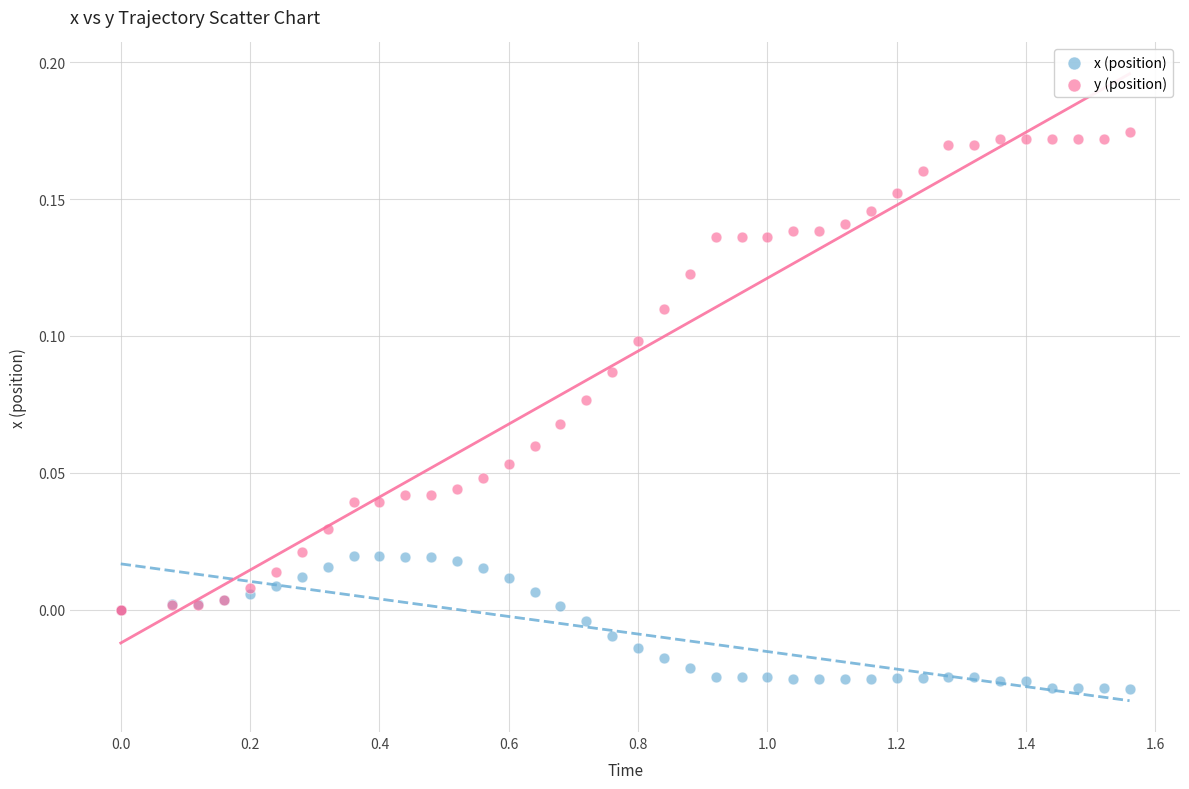

Which series has the widest spread of Y values?

y (position)